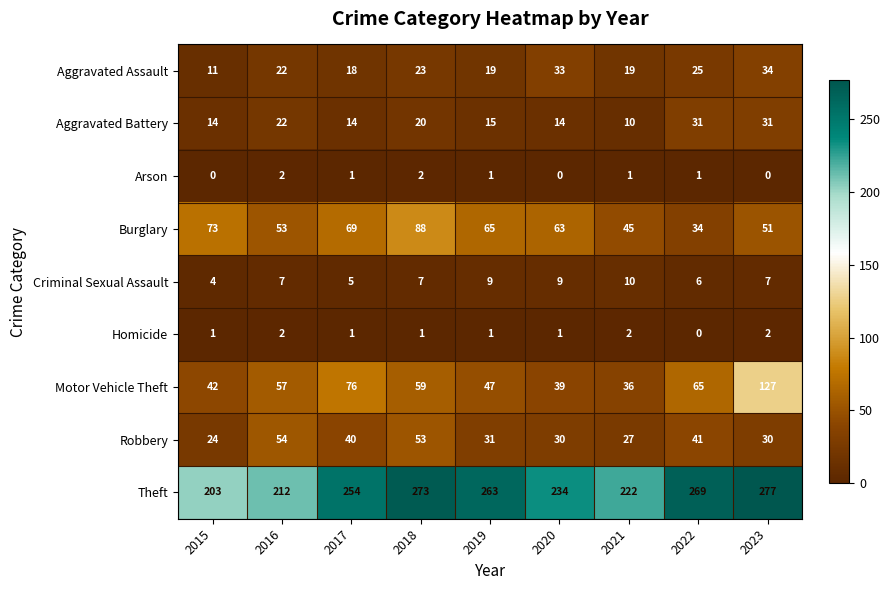

What is the spread (max minus min) of values at 2021?

221